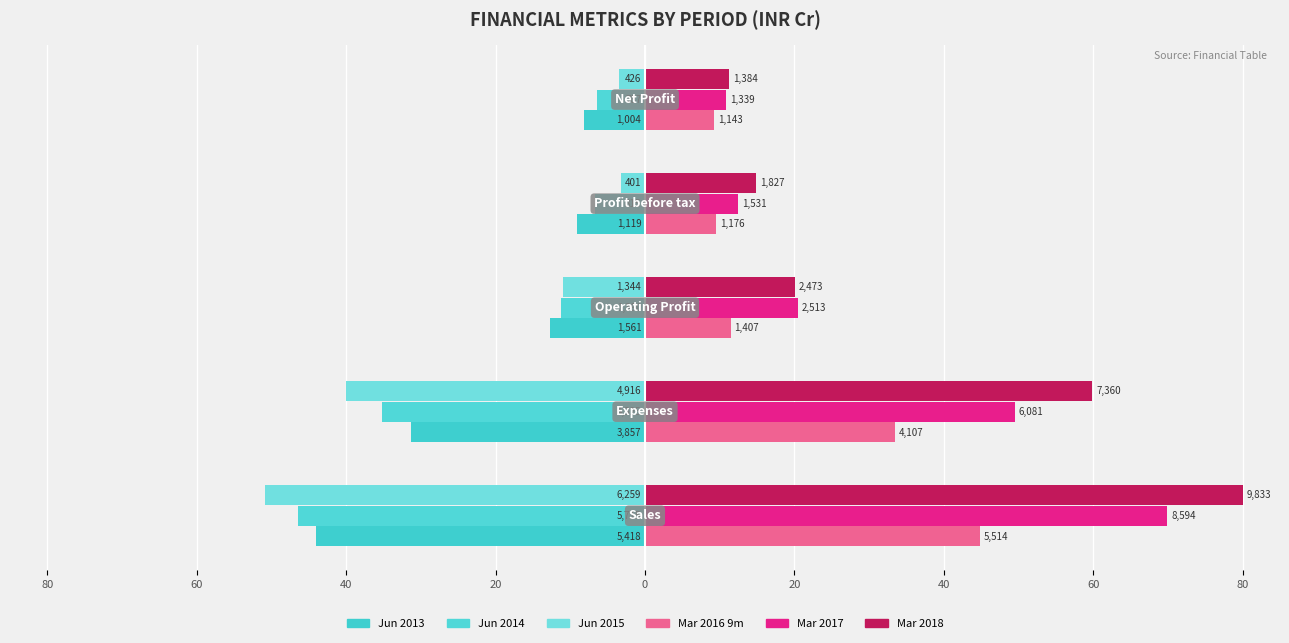

Reading right to left, transcribe all the data shown in this chart.

Jun 2013: 0=-8.2	20=-9.1	40=-12.7	60=-31.4	80=-44.1
Jun 2014: 0=-6.4	20=-6.6	40=-11.3	60=-35.2	80=-46.5
Jun 2015: 0=-3.5	20=-3.3	40=-10.9	60=-40.0	80=-50.9
Mar 2016 9m: 0=9.3	20=9.6	40=11.4	60=33.4	80=44.9
Mar 2017: 0=10.9	20=12.5	40=20.4	60=49.5	80=69.9
Mar 2018: 0=11.3	20=14.9	40=20.1	60=59.9	80=80.0